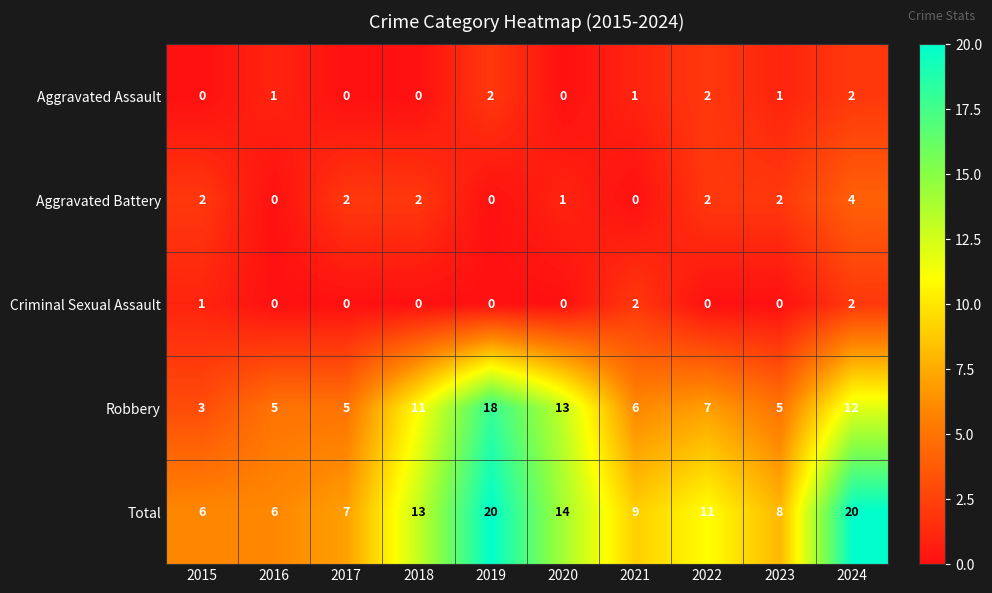

What is the spread (max minus min) of values at 2017?

7